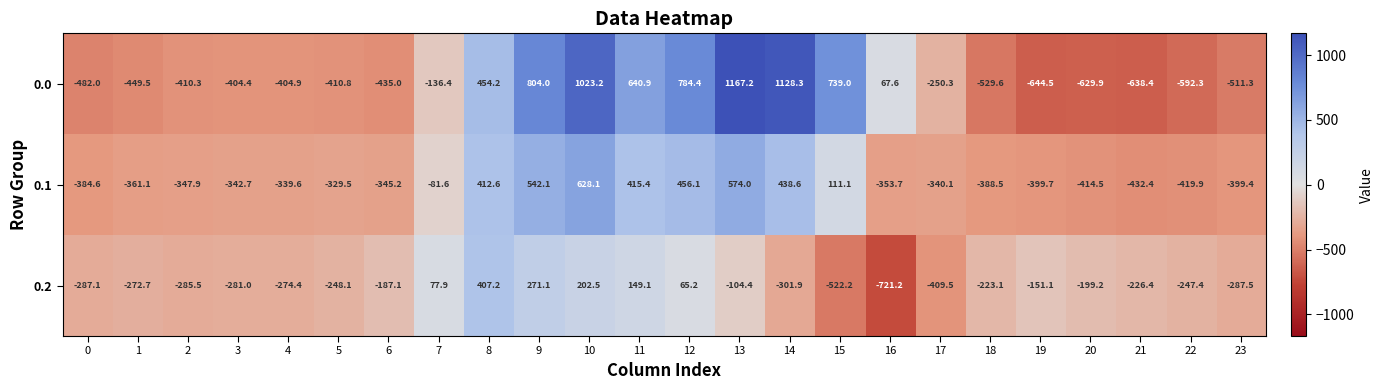

Which series has the largest range (max minus min)?

0.0